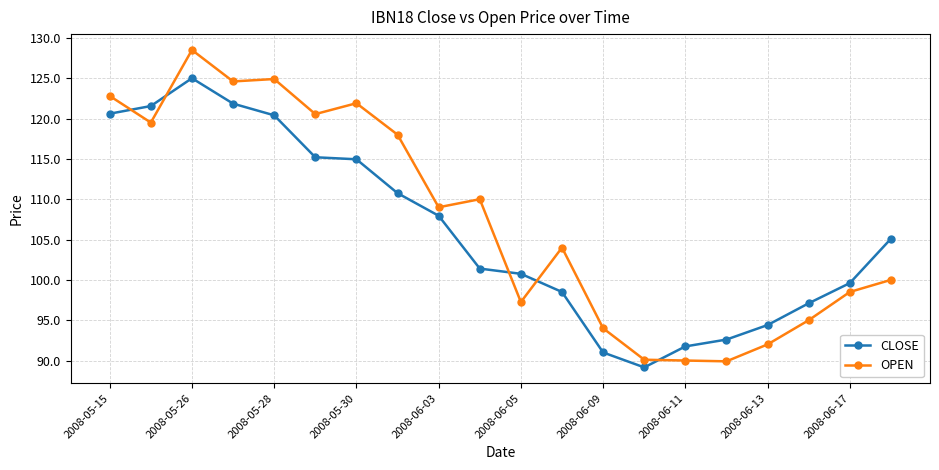

At how many categories does at least one series exceed 98?

14